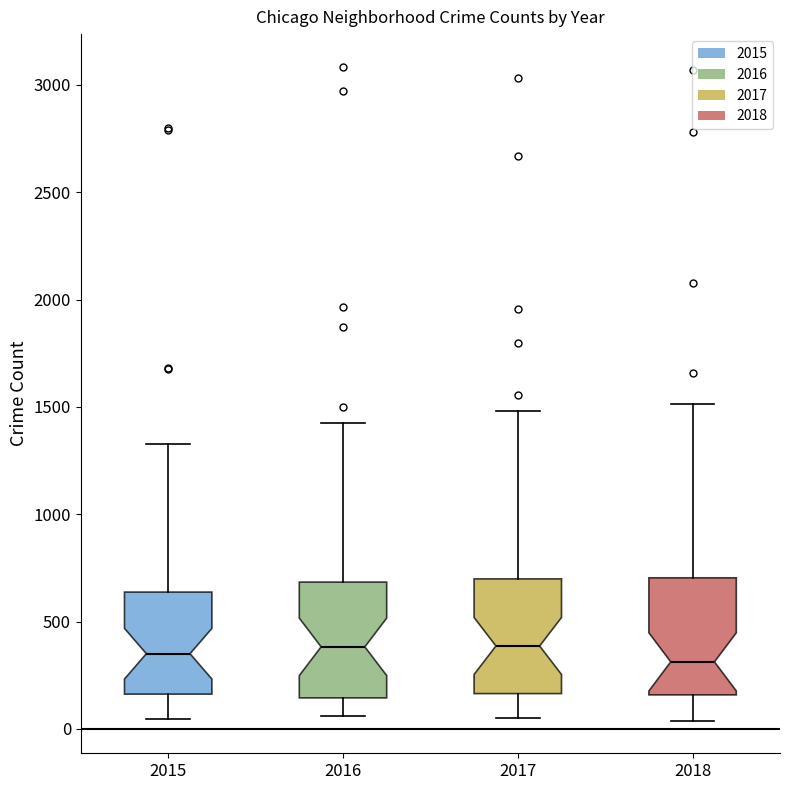

Reading left to right, transcribe this box plot: for each box, give where its median line is, the range the box spans, and where its two whiskers end, as read against the y-axis. The values are not printed on the chart, so give them approximately, as read against the axis.

2015: median 350, box 150 to 650, whiskers 50 to 1350
2016: median 400, box 150 to 700, whiskers 50 to 1400
2017: median 400, box 150 to 700, whiskers 50 to 1500
2018: median 300, box 150 to 700, whiskers 50 to 1500